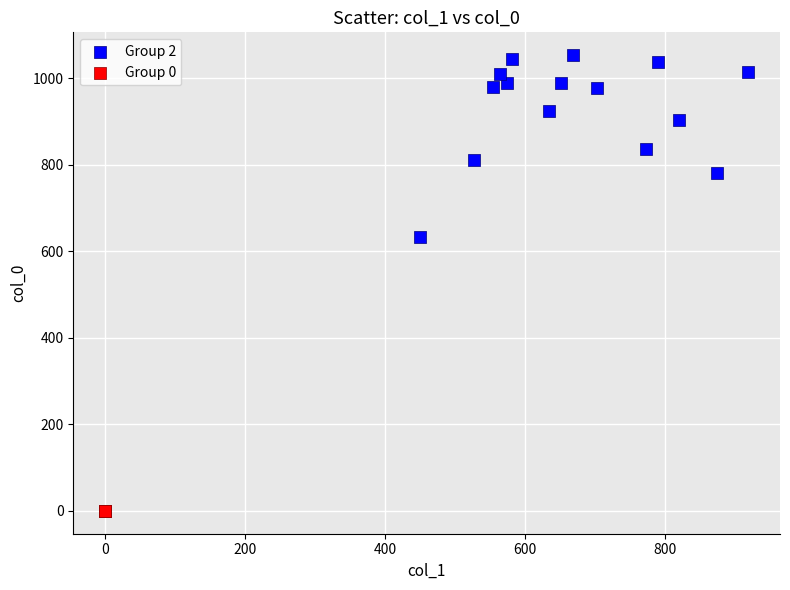

Which series reaches the minimum Y coordinate?

Group 0